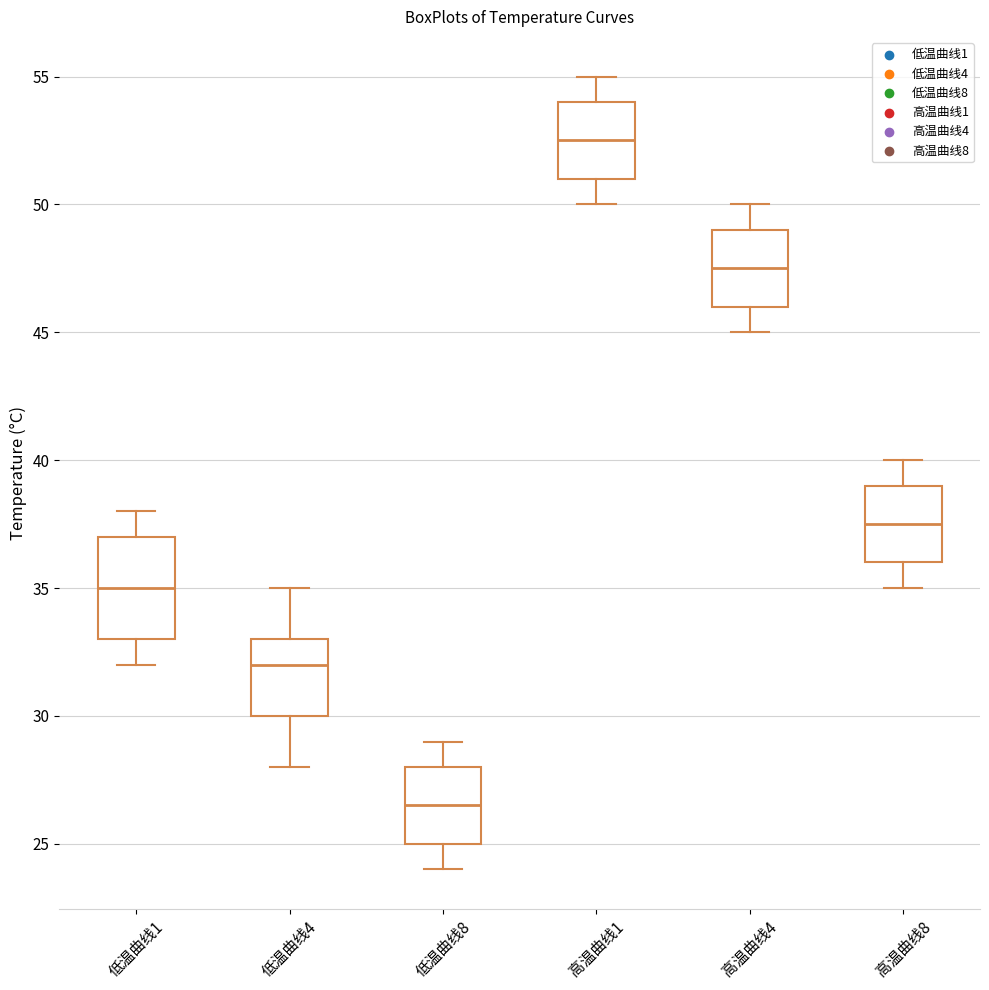

Reading left to right, transcribe this box plot: for each box, give where its median line is, the range the box spans, and where its two whiskers end, as read against the y-axis. The values are not printed on the chart, so give them approximately, as read against the axis.

低温曲线1: median 35.0, box 33.0 to 37.0, whiskers 32.0 to 38.0
低温曲线4: median 32.0, box 30.0 to 33.0, whiskers 28.0 to 35.0
低温曲线8: median 26.5, box 25.0 to 28.0, whiskers 24.0 to 29.0
高温曲线1: median 52.5, box 51.0 to 54.0, whiskers 50.0 to 55.0
高温曲线4: median 47.5, box 46.0 to 49.0, whiskers 45.0 to 50.0
高温曲线8: median 37.5, box 36.0 to 39.0, whiskers 35.0 to 40.0